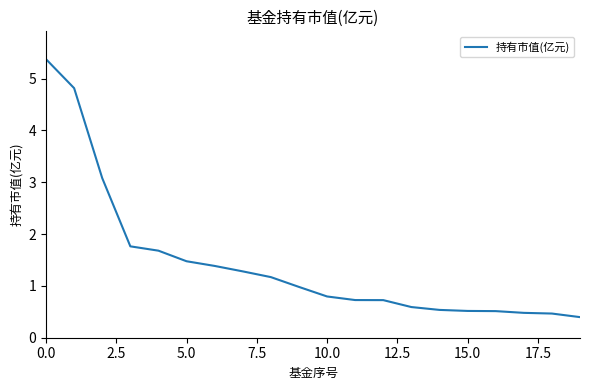

What is the difference between the maximum and minimum values?

5.0